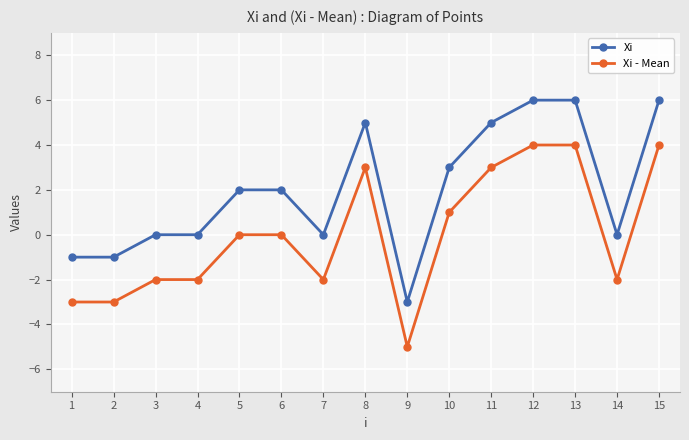

Rank the series by their average value, from lowest to highest.

Xi - Mean, Xi